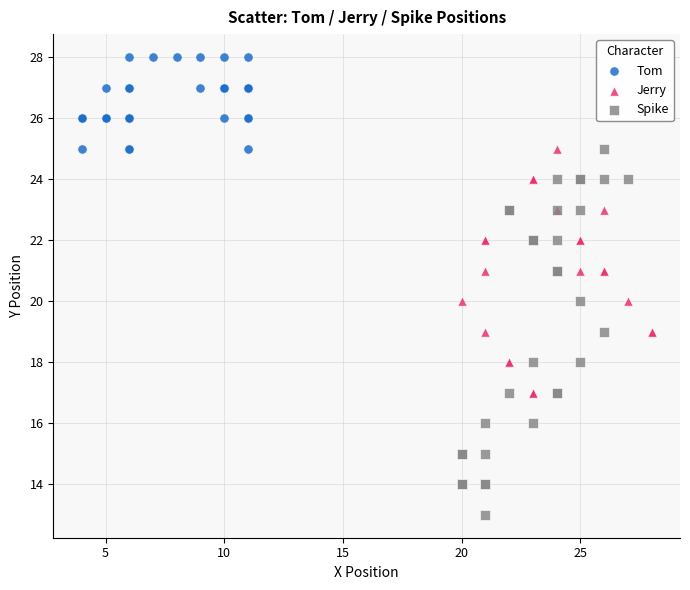

Which series has the widest spread of Y values?

Spike